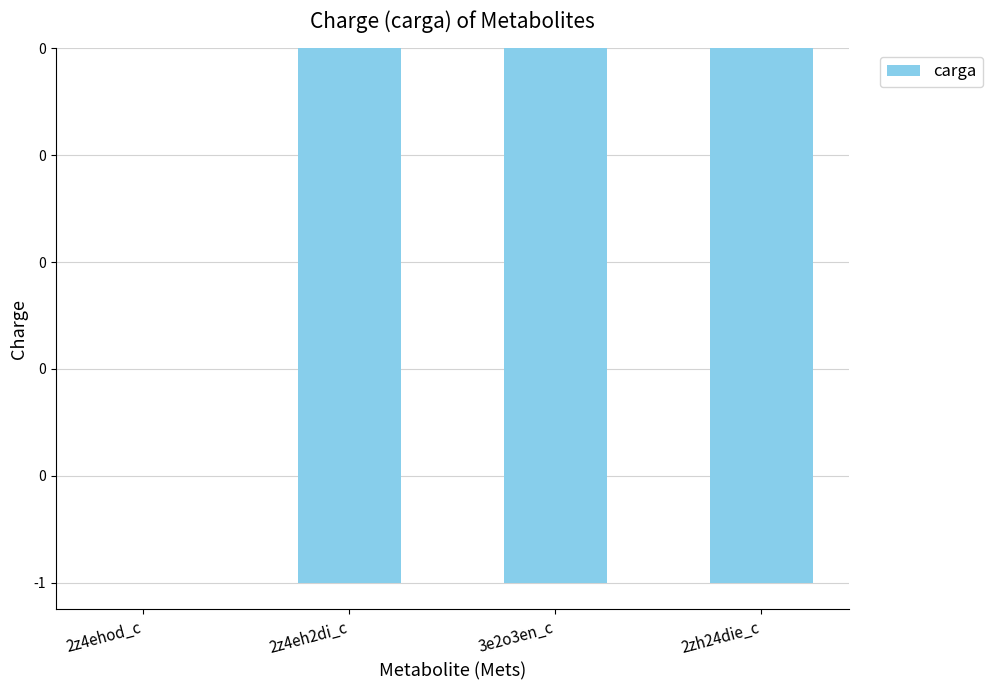

What is the difference between the values at 2zh24die_c and 2z4ehod_c?

1